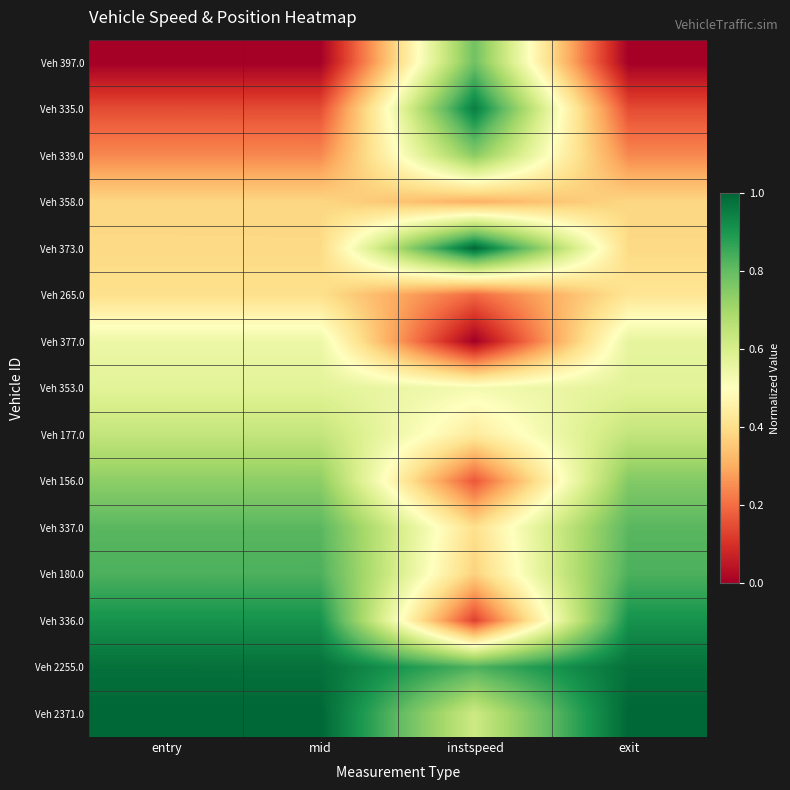

Reading left to right, transcribe all the data shown in this chart.

Veh 397.0: entry=0.0	mid=0.0	instspeed=0.8	exit=0.0
Veh 335.0: entry=0.1	mid=0.1	instspeed=1.0	exit=0.1
Veh 339.0: entry=0.2	mid=0.2	instspeed=0.7	exit=0.2
Veh 358.0: entry=0.4	mid=0.4	instspeed=0.3	exit=0.4
Veh 373.0: entry=0.4	mid=0.4	instspeed=1.0	exit=0.4
Veh 265.0: entry=0.4	mid=0.4	instspeed=0.2	exit=0.4
Veh 377.0: entry=0.5	mid=0.5	instspeed=0.0	exit=0.6
Veh 353.0: entry=0.6	mid=0.6	instspeed=0.5	exit=0.6
Veh 177.0: entry=0.6	mid=0.6	instspeed=0.4	exit=0.6
Veh 156.0: entry=0.7	mid=0.7	instspeed=0.2	exit=0.8
Veh 337.0: entry=0.8	mid=0.8	instspeed=0.4	exit=0.8
Veh 180.0: entry=0.8	mid=0.8	instspeed=0.4	exit=0.8
Veh 336.0: entry=0.9	mid=0.9	instspeed=0.1	exit=0.9
Veh 2255.0: entry=1.0	mid=1.0	instspeed=0.8	exit=1.0
Veh 2371.0: entry=1.0	mid=1.0	instspeed=0.6	exit=1.0